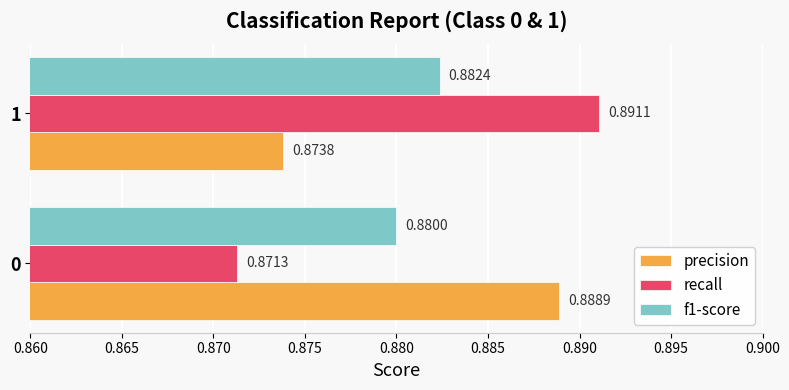

What is the sum of the recall values at 1 and 0?

1.8